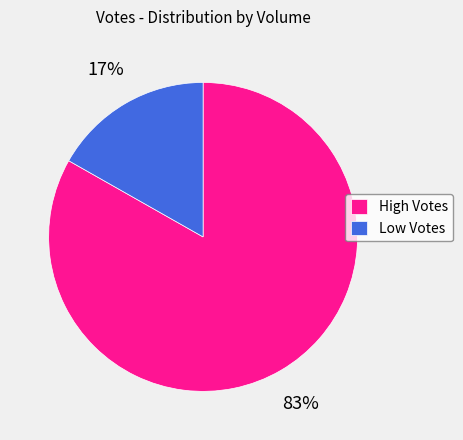

To the nearest percent, what portion does High Votes represent?

83%